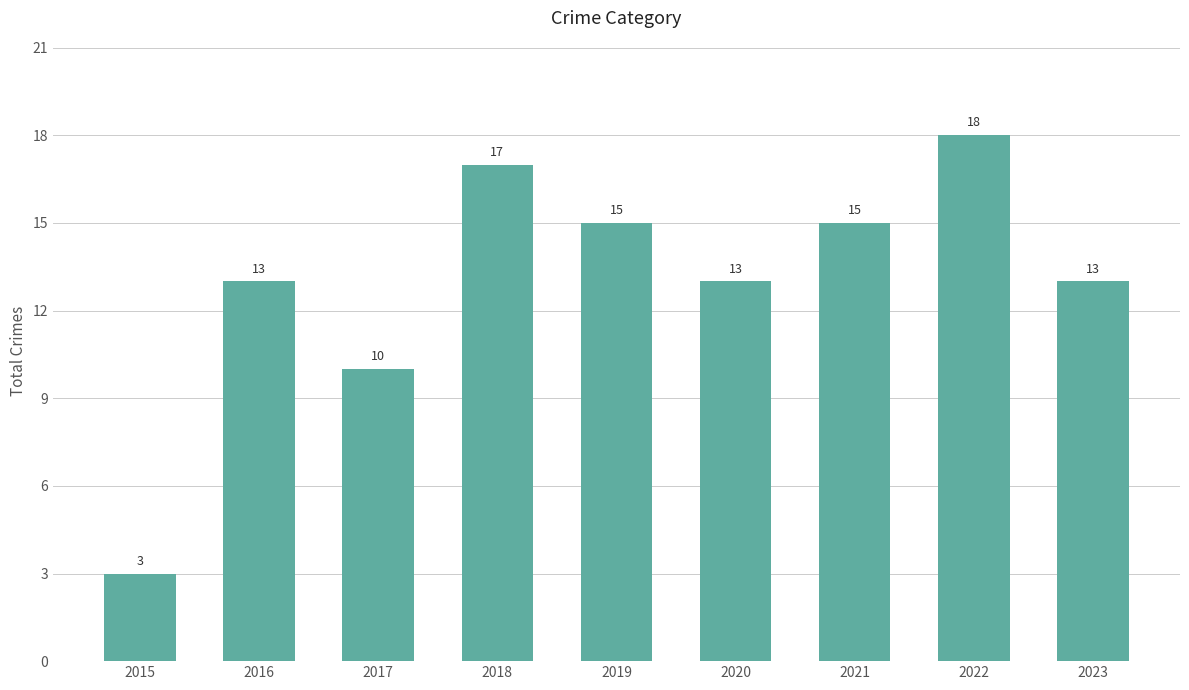

Which has a higher value, 2019 or 2016?

2019